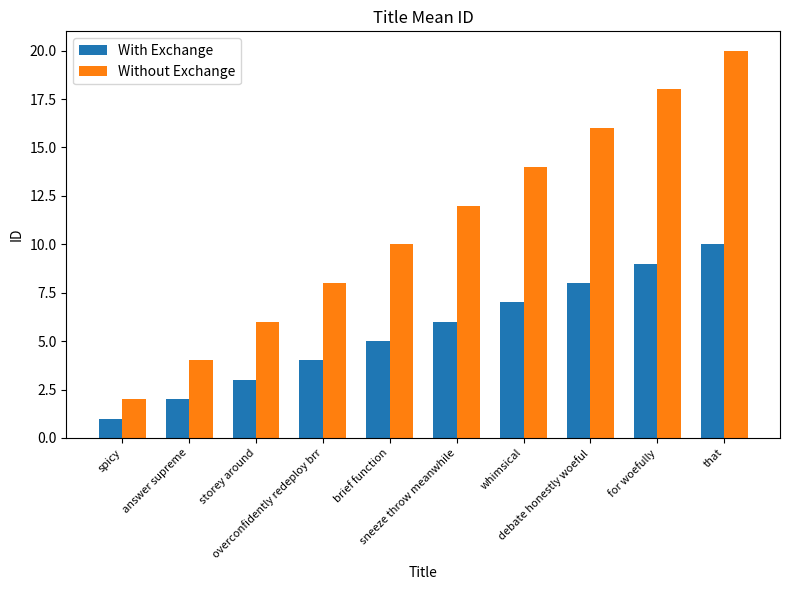

What is the maximum value shown in the chart?

20